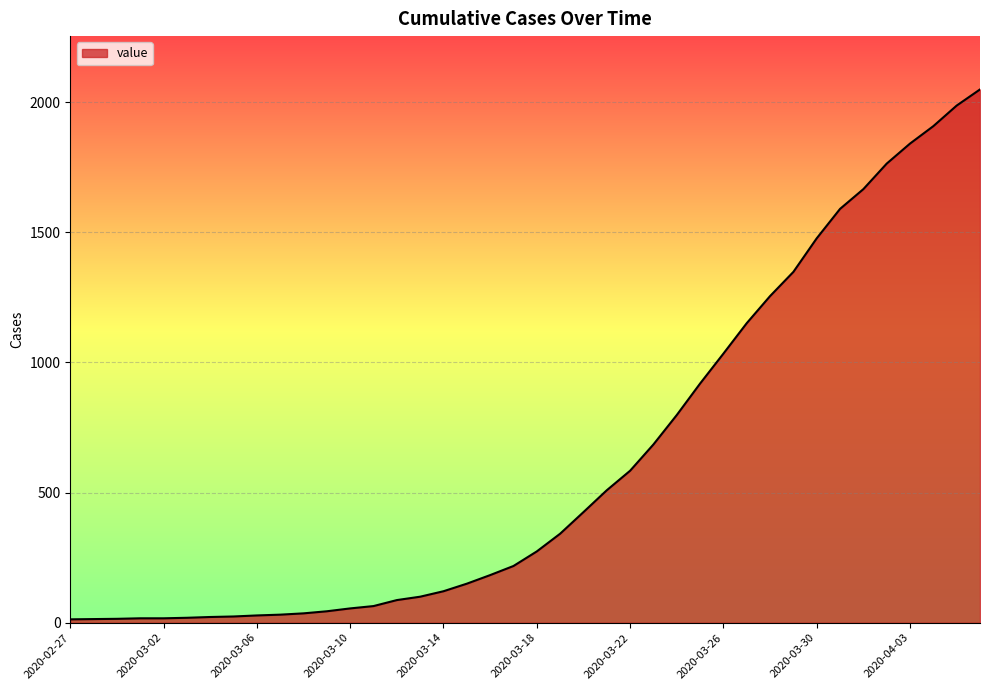

What is the difference between the maximum and minimum values?

2036